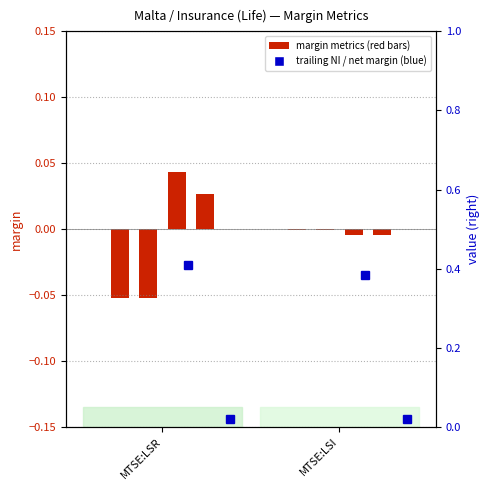

At which label does net_margin reach its peak?

MTSE:LSR